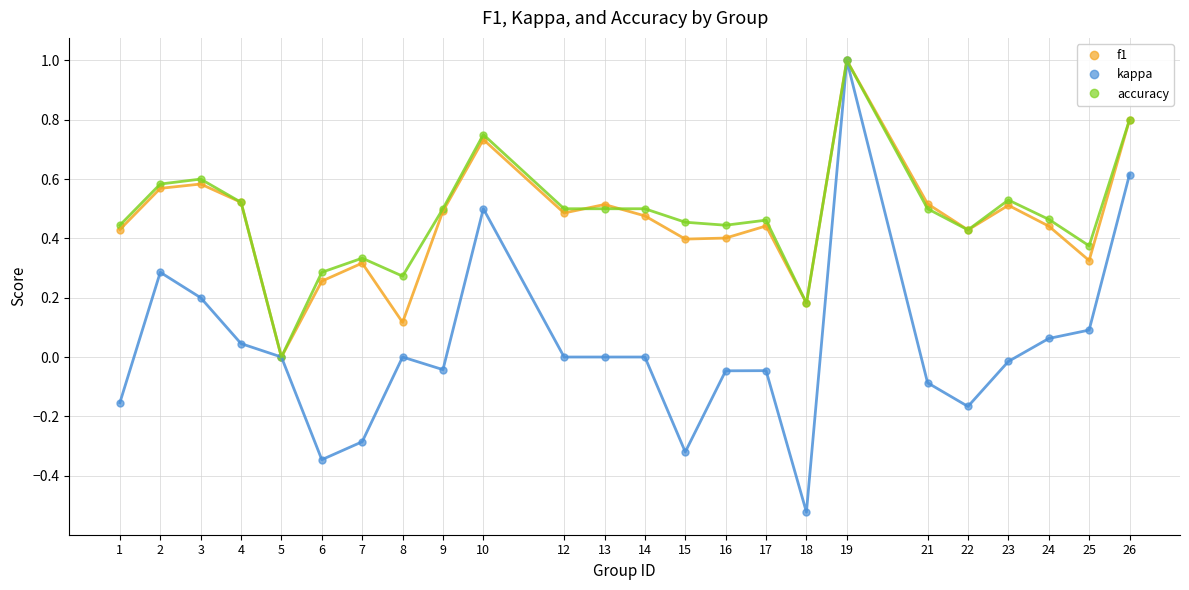

Which series changed the most between 3 and 12?

kappa